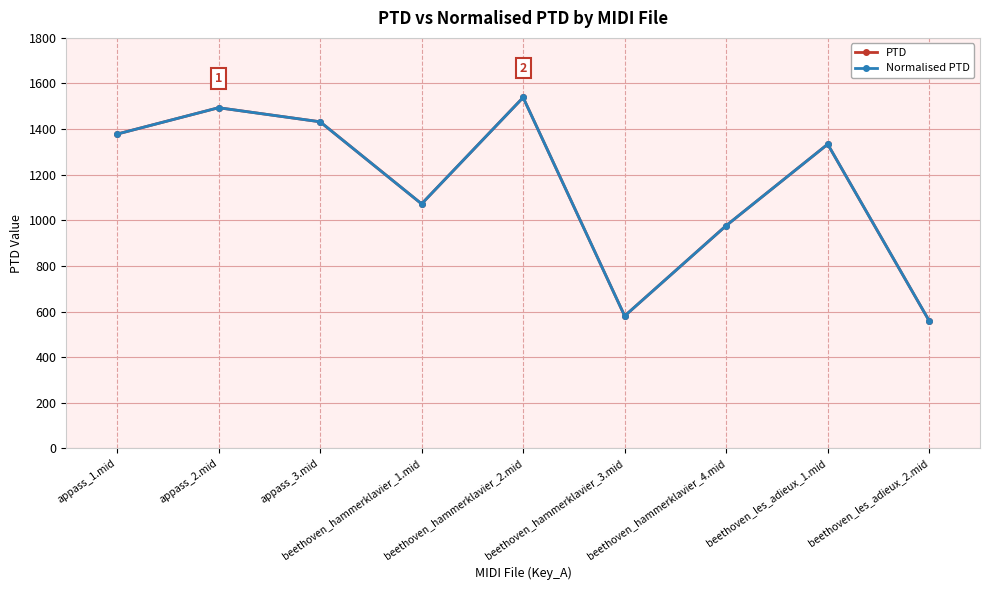

What is the label of the 8th point from the left?

beethoven_les_adieux_1.mid